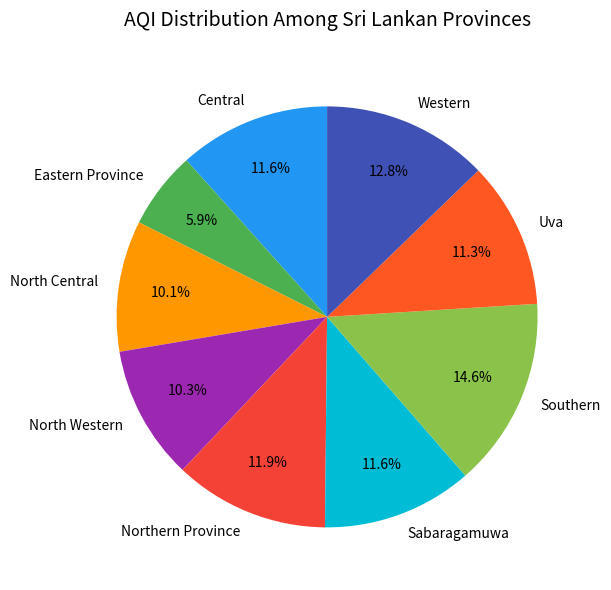

What is the ratio of the value at Central to the value at Western?

0.9